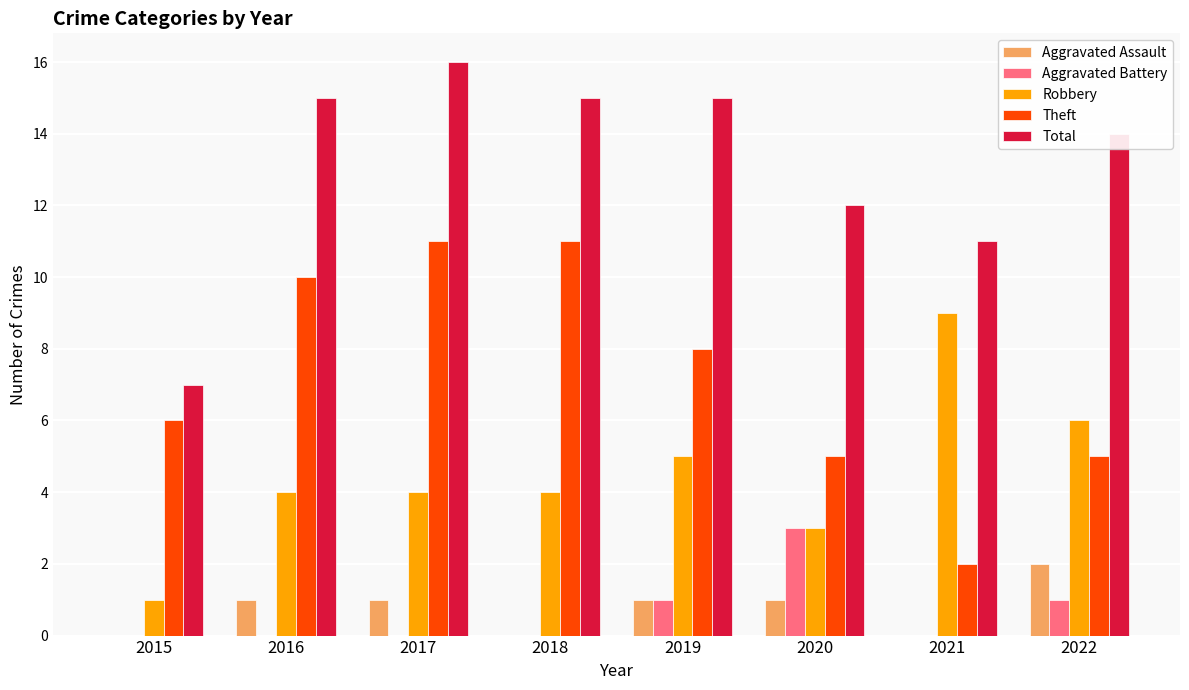

Reading left to right, extract all data points from this chart.

Aggravated Assault: 0	1	1	0	1	1	0	2
Aggravated Battery: 0	0	0	0	1	3	0	1
Robbery: 1	4	4	4	5	3	9	6
Theft: 6	10	11	11	8	5	2	5
Total: 7	15	16	15	15	12	11	14